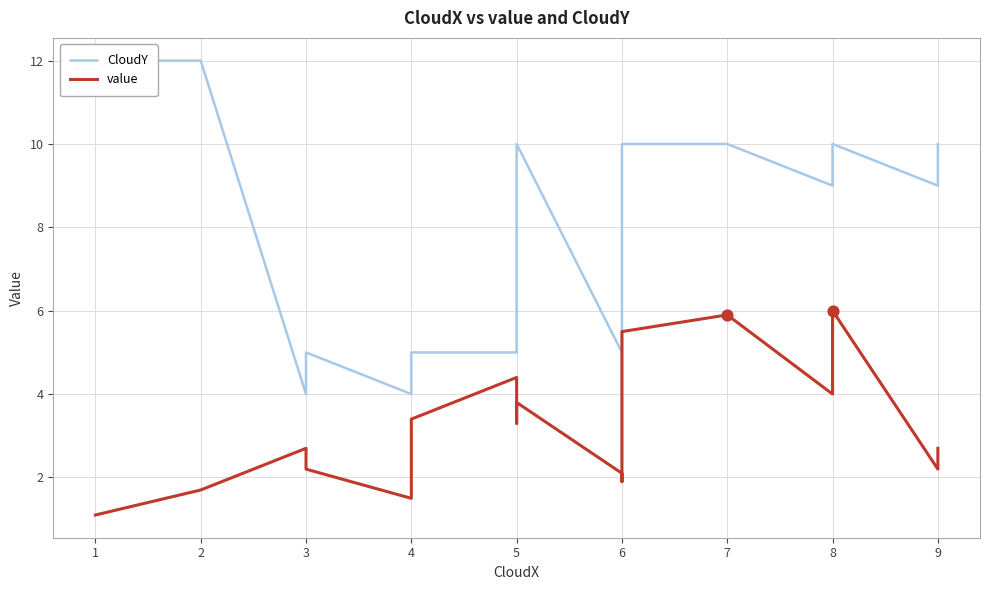

At how many categories does at least one series exceed 1?

17